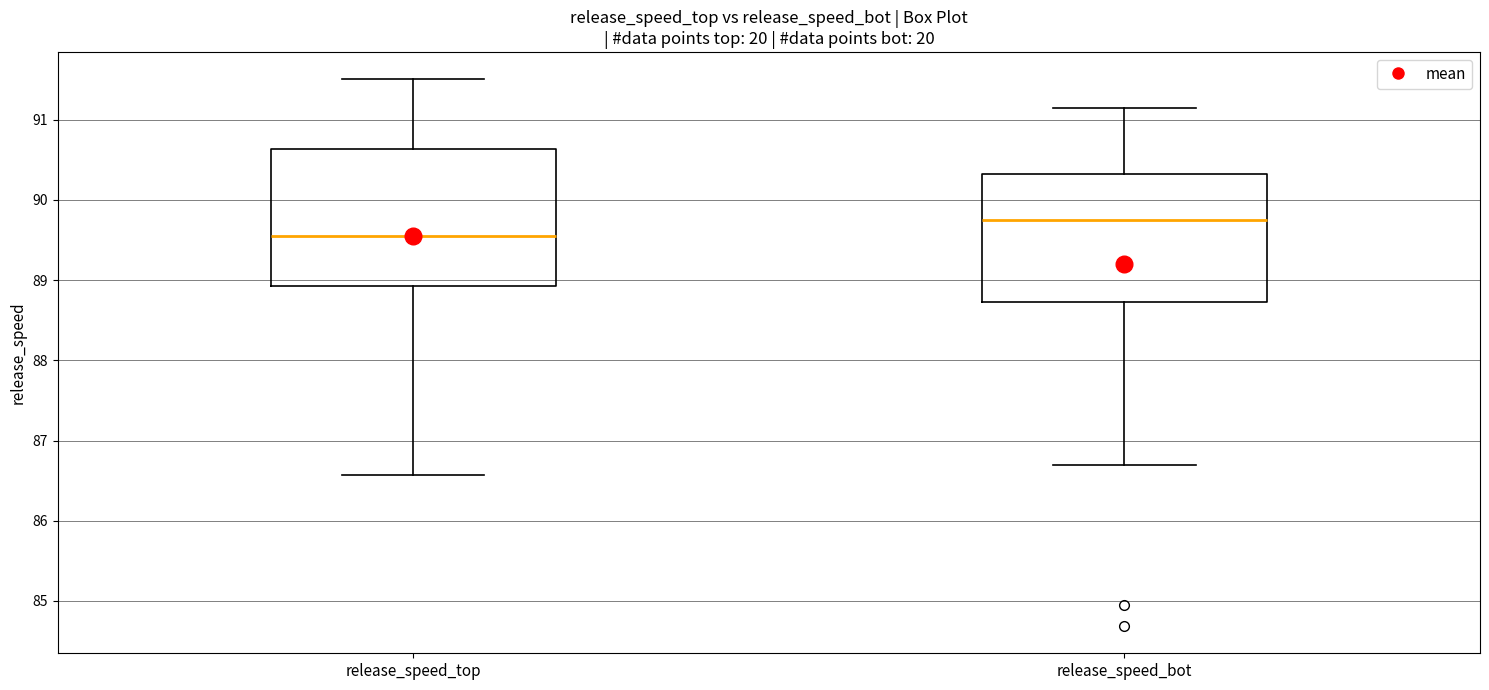

Where does the lower whisker of the box for release_speed_bot end on the y-axis? The values are not printed on the chart, so give them approximately, as read against the axis.

86.7